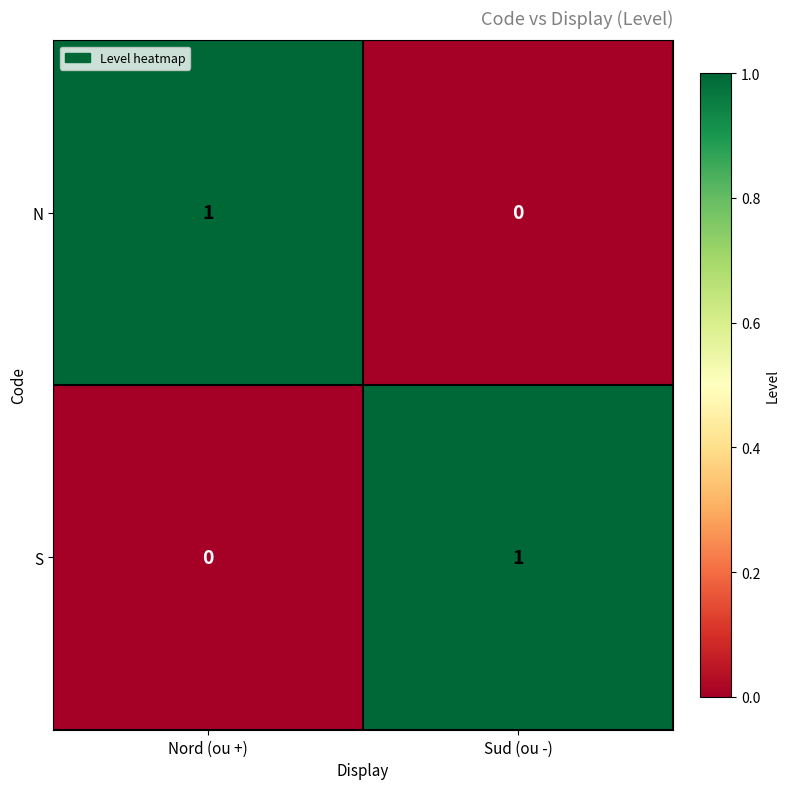

At how many categories does at least one series exceed 0?

2